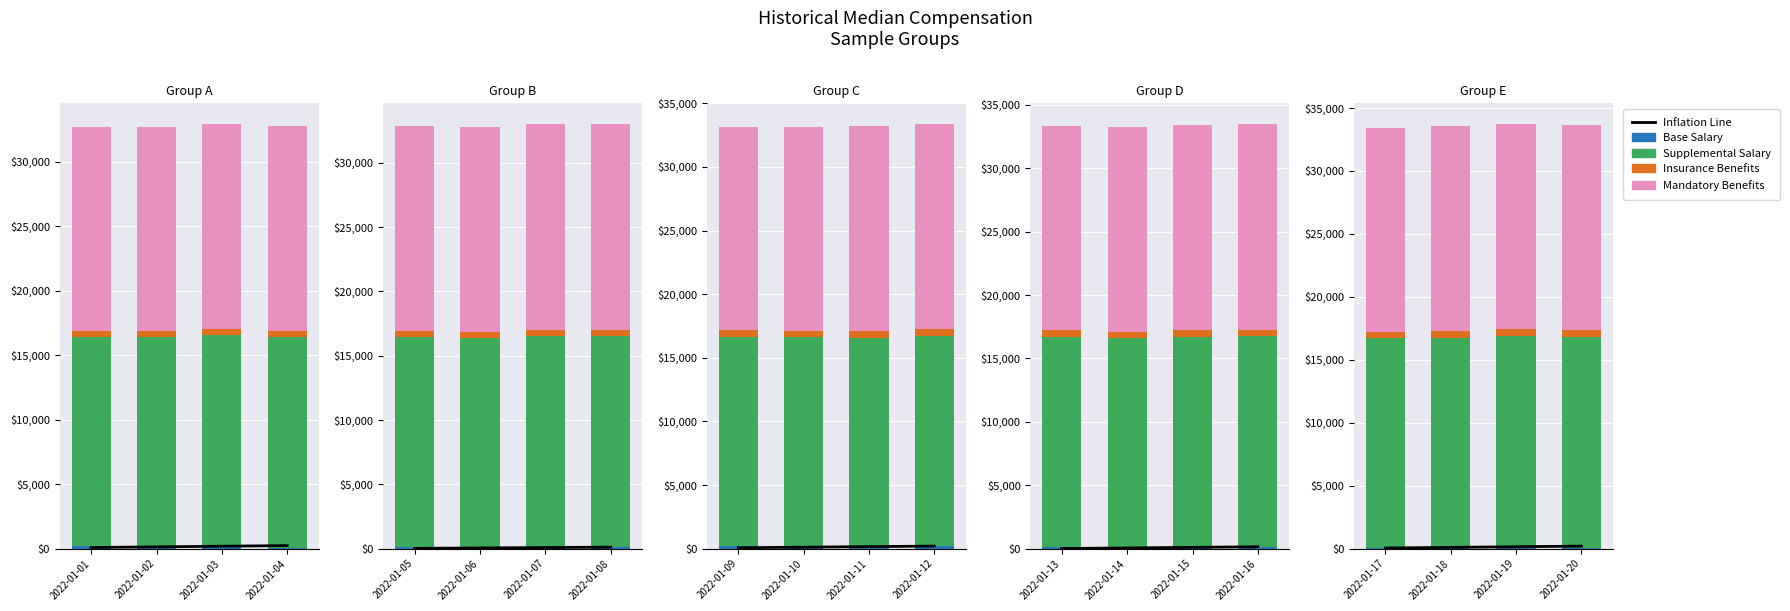

True or false: Inflation Line has a value of 220.1 at 2022-01-02.

False